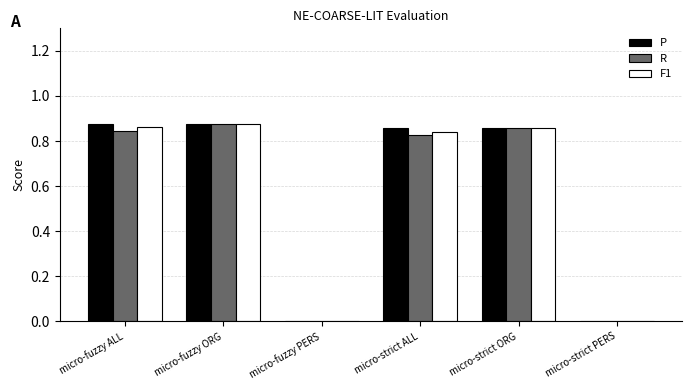

Are the bars horizontal?

No